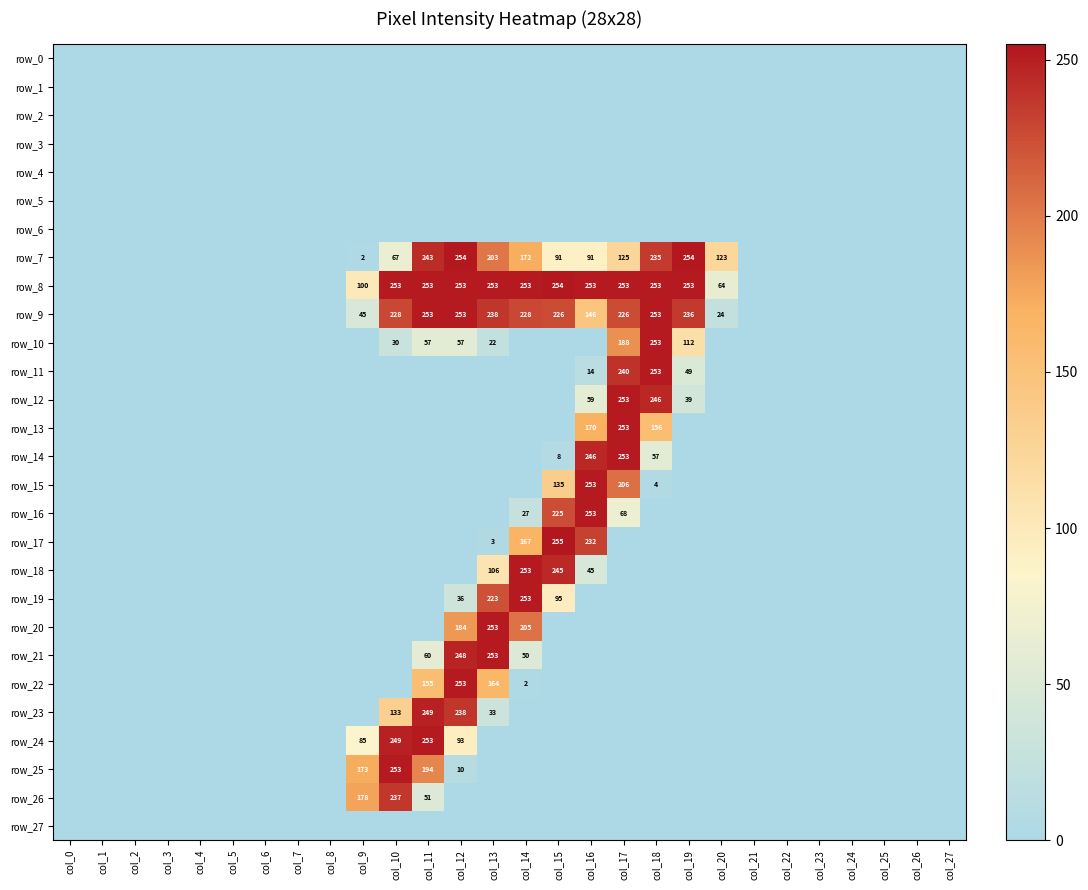

Reading right to left, extract all data points from this chart.

row_0: col_27=0	col_26=0	col_25=0	col_24=0	col_23=0	col_22=0	col_21=0	col_20=0	col_19=0	col_18=0	col_17=0	col_16=0	col_15=0	col_14=0	col_13=0	col_12=0	col_11=0	col_10=0	col_9=0	col_8=0	col_7=0	col_6=0	col_5=0	col_4=0	col_3=0	col_2=0	col_1=0	col_0=0
row_1: col_27=0	col_26=0	col_25=0	col_24=0	col_23=0	col_22=0	col_21=0	col_20=0	col_19=0	col_18=0	col_17=0	col_16=0	col_15=0	col_14=0	col_13=0	col_12=0	col_11=0	col_10=0	col_9=0	col_8=0	col_7=0	col_6=0	col_5=0	col_4=0	col_3=0	col_2=0	col_1=0	col_0=0
row_2: col_27=0	col_26=0	col_25=0	col_24=0	col_23=0	col_22=0	col_21=0	col_20=0	col_19=0	col_18=0	col_17=0	col_16=0	col_15=0	col_14=0	col_13=0	col_12=0	col_11=0	col_10=0	col_9=0	col_8=0	col_7=0	col_6=0	col_5=0	col_4=0	col_3=0	col_2=0	col_1=0	col_0=0
row_3: col_27=0	col_26=0	col_25=0	col_24=0	col_23=0	col_22=0	col_21=0	col_20=0	col_19=0	col_18=0	col_17=0	col_16=0	col_15=0	col_14=0	col_13=0	col_12=0	col_11=0	col_10=0	col_9=0	col_8=0	col_7=0	col_6=0	col_5=0	col_4=0	col_3=0	col_2=0	col_1=0	col_0=0
row_4: col_27=0	col_26=0	col_25=0	col_24=0	col_23=0	col_22=0	col_21=0	col_20=0	col_19=0	col_18=0	col_17=0	col_16=0	col_15=0	col_14=0	col_13=0	col_12=0	col_11=0	col_10=0	col_9=0	col_8=0	col_7=0	col_6=0	col_5=0	col_4=0	col_3=0	col_2=0	col_1=0	col_0=0
row_5: col_27=0	col_26=0	col_25=0	col_24=0	col_23=0	col_22=0	col_21=0	col_20=0	col_19=0	col_18=0	col_17=0	col_16=0	col_15=0	col_14=0	col_13=0	col_12=0	col_11=0	col_10=0	col_9=0	col_8=0	col_7=0	col_6=0	col_5=0	col_4=0	col_3=0	col_2=0	col_1=0	col_0=0
row_6: col_27=0	col_26=0	col_25=0	col_24=0	col_23=0	col_22=0	col_21=0	col_20=0	col_19=0	col_18=0	col_17=0	col_16=0	col_15=0	col_14=0	col_13=0	col_12=0	col_11=0	col_10=0	col_9=0	col_8=0	col_7=0	col_6=0	col_5=0	col_4=0	col_3=0	col_2=0	col_1=0	col_0=0
row_7: col_27=0	col_26=0	col_25=0	col_24=0	col_23=0	col_22=0	col_21=0	col_20=123	col_19=254	col_18=235	col_17=125	col_16=91	col_15=91	col_14=172	col_13=203	col_12=254	col_11=243	col_10=67	col_9=2	col_8=0	col_7=0	col_6=0	col_5=0	col_4=0	col_3=0	col_2=0	col_1=0	col_0=0
row_8: col_27=0	col_26=0	col_25=0	col_24=0	col_23=0	col_22=0	col_21=0	col_20=64	col_19=253	col_18=253	col_17=253	col_16=253	col_15=254	col_14=253	col_13=253	col_12=253	col_11=253	col_10=253	col_9=100	col_8=0	col_7=0	col_6=0	col_5=0	col_4=0	col_3=0	col_2=0	col_1=0	col_0=0
row_9: col_27=0	col_26=0	col_25=0	col_24=0	col_23=0	col_22=0	col_21=0	col_20=24	col_19=236	col_18=253	col_17=226	col_16=146	col_15=226	col_14=228	col_13=238	col_12=253	col_11=253	col_10=228	col_9=45	col_8=0	col_7=0	col_6=0	col_5=0	col_4=0	col_3=0	col_2=0	col_1=0	col_0=0
row_10: col_27=0	col_26=0	col_25=0	col_24=0	col_23=0	col_22=0	col_21=0	col_20=0	col_19=112	col_18=253	col_17=188	col_16=0	col_15=0	col_14=0	col_13=22	col_12=57	col_11=57	col_10=30	col_9=0	col_8=0	col_7=0	col_6=0	col_5=0	col_4=0	col_3=0	col_2=0	col_1=0	col_0=0
row_11: col_27=0	col_26=0	col_25=0	col_24=0	col_23=0	col_22=0	col_21=0	col_20=0	col_19=49	col_18=253	col_17=240	col_16=14	col_15=0	col_14=0	col_13=0	col_12=0	col_11=0	col_10=0	col_9=0	col_8=0	col_7=0	col_6=0	col_5=0	col_4=0	col_3=0	col_2=0	col_1=0	col_0=0
row_12: col_27=0	col_26=0	col_25=0	col_24=0	col_23=0	col_22=0	col_21=0	col_20=0	col_19=39	col_18=246	col_17=253	col_16=59	col_15=0	col_14=0	col_13=0	col_12=0	col_11=0	col_10=0	col_9=0	col_8=0	col_7=0	col_6=0	col_5=0	col_4=0	col_3=0	col_2=0	col_1=0	col_0=0
row_13: col_27=0	col_26=0	col_25=0	col_24=0	col_23=0	col_22=0	col_21=0	col_20=0	col_19=0	col_18=156	col_17=253	col_16=170	col_15=0	col_14=0	col_13=0	col_12=0	col_11=0	col_10=0	col_9=0	col_8=0	col_7=0	col_6=0	col_5=0	col_4=0	col_3=0	col_2=0	col_1=0	col_0=0
row_14: col_27=0	col_26=0	col_25=0	col_24=0	col_23=0	col_22=0	col_21=0	col_20=0	col_19=0	col_18=57	col_17=253	col_16=246	col_15=8	col_14=0	col_13=0	col_12=0	col_11=0	col_10=0	col_9=0	col_8=0	col_7=0	col_6=0	col_5=0	col_4=0	col_3=0	col_2=0	col_1=0	col_0=0
row_15: col_27=0	col_26=0	col_25=0	col_24=0	col_23=0	col_22=0	col_21=0	col_20=0	col_19=0	col_18=4	col_17=206	col_16=253	col_15=135	col_14=0	col_13=0	col_12=0	col_11=0	col_10=0	col_9=0	col_8=0	col_7=0	col_6=0	col_5=0	col_4=0	col_3=0	col_2=0	col_1=0	col_0=0
row_16: col_27=0	col_26=0	col_25=0	col_24=0	col_23=0	col_22=0	col_21=0	col_20=0	col_19=0	col_18=0	col_17=68	col_16=253	col_15=225	col_14=27	col_13=0	col_12=0	col_11=0	col_10=0	col_9=0	col_8=0	col_7=0	col_6=0	col_5=0	col_4=0	col_3=0	col_2=0	col_1=0	col_0=0
row_17: col_27=0	col_26=0	col_25=0	col_24=0	col_23=0	col_22=0	col_21=0	col_20=0	col_19=0	col_18=0	col_17=0	col_16=232	col_15=255	col_14=167	col_13=3	col_12=0	col_11=0	col_10=0	col_9=0	col_8=0	col_7=0	col_6=0	col_5=0	col_4=0	col_3=0	col_2=0	col_1=0	col_0=0
row_18: col_27=0	col_26=0	col_25=0	col_24=0	col_23=0	col_22=0	col_21=0	col_20=0	col_19=0	col_18=0	col_17=0	col_16=45	col_15=245	col_14=253	col_13=106	col_12=0	col_11=0	col_10=0	col_9=0	col_8=0	col_7=0	col_6=0	col_5=0	col_4=0	col_3=0	col_2=0	col_1=0	col_0=0
row_19: col_27=0	col_26=0	col_25=0	col_24=0	col_23=0	col_22=0	col_21=0	col_20=0	col_19=0	col_18=0	col_17=0	col_16=0	col_15=95	col_14=253	col_13=223	col_12=36	col_11=0	col_10=0	col_9=0	col_8=0	col_7=0	col_6=0	col_5=0	col_4=0	col_3=0	col_2=0	col_1=0	col_0=0
row_20: col_27=0	col_26=0	col_25=0	col_24=0	col_23=0	col_22=0	col_21=0	col_20=0	col_19=0	col_18=0	col_17=0	col_16=0	col_15=0	col_14=205	col_13=253	col_12=184	col_11=0	col_10=0	col_9=0	col_8=0	col_7=0	col_6=0	col_5=0	col_4=0	col_3=0	col_2=0	col_1=0	col_0=0
row_21: col_27=0	col_26=0	col_25=0	col_24=0	col_23=0	col_22=0	col_21=0	col_20=0	col_19=0	col_18=0	col_17=0	col_16=0	col_15=0	col_14=50	col_13=253	col_12=248	col_11=60	col_10=0	col_9=0	col_8=0	col_7=0	col_6=0	col_5=0	col_4=0	col_3=0	col_2=0	col_1=0	col_0=0
row_22: col_27=0	col_26=0	col_25=0	col_24=0	col_23=0	col_22=0	col_21=0	col_20=0	col_19=0	col_18=0	col_17=0	col_16=0	col_15=0	col_14=2	col_13=164	col_12=253	col_11=155	col_10=0	col_9=0	col_8=0	col_7=0	col_6=0	col_5=0	col_4=0	col_3=0	col_2=0	col_1=0	col_0=0
row_23: col_27=0	col_26=0	col_25=0	col_24=0	col_23=0	col_22=0	col_21=0	col_20=0	col_19=0	col_18=0	col_17=0	col_16=0	col_15=0	col_14=0	col_13=33	col_12=238	col_11=249	col_10=133	col_9=0	col_8=0	col_7=0	col_6=0	col_5=0	col_4=0	col_3=0	col_2=0	col_1=0	col_0=0
row_24: col_27=0	col_26=0	col_25=0	col_24=0	col_23=0	col_22=0	col_21=0	col_20=0	col_19=0	col_18=0	col_17=0	col_16=0	col_15=0	col_14=0	col_13=0	col_12=93	col_11=253	col_10=249	col_9=85	col_8=0	col_7=0	col_6=0	col_5=0	col_4=0	col_3=0	col_2=0	col_1=0	col_0=0
row_25: col_27=0	col_26=0	col_25=0	col_24=0	col_23=0	col_22=0	col_21=0	col_20=0	col_19=0	col_18=0	col_17=0	col_16=0	col_15=0	col_14=0	col_13=0	col_12=10	col_11=194	col_10=253	col_9=173	col_8=0	col_7=0	col_6=0	col_5=0	col_4=0	col_3=0	col_2=0	col_1=0	col_0=0
row_26: col_27=0	col_26=0	col_25=0	col_24=0	col_23=0	col_22=0	col_21=0	col_20=0	col_19=0	col_18=0	col_17=0	col_16=0	col_15=0	col_14=0	col_13=0	col_12=0	col_11=51	col_10=237	col_9=178	col_8=0	col_7=0	col_6=0	col_5=0	col_4=0	col_3=0	col_2=0	col_1=0	col_0=0
row_27: col_27=0	col_26=0	col_25=0	col_24=0	col_23=0	col_22=0	col_21=0	col_20=0	col_19=0	col_18=0	col_17=0	col_16=0	col_15=0	col_14=0	col_13=0	col_12=0	col_11=0	col_10=0	col_9=0	col_8=0	col_7=0	col_6=0	col_5=0	col_4=0	col_3=0	col_2=0	col_1=0	col_0=0